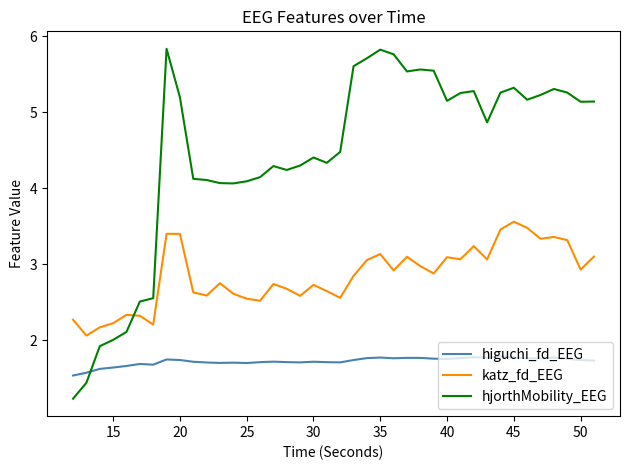

What is the minimum value shown in the chart?

1.2